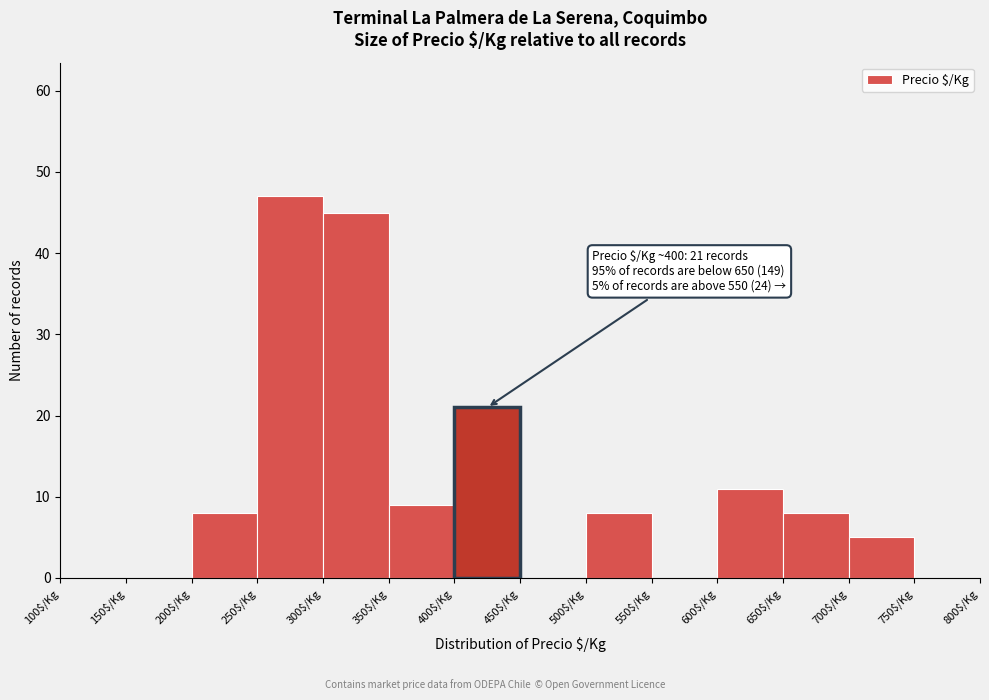

Which range on the x-axis has the tallest bar?

250 to 300